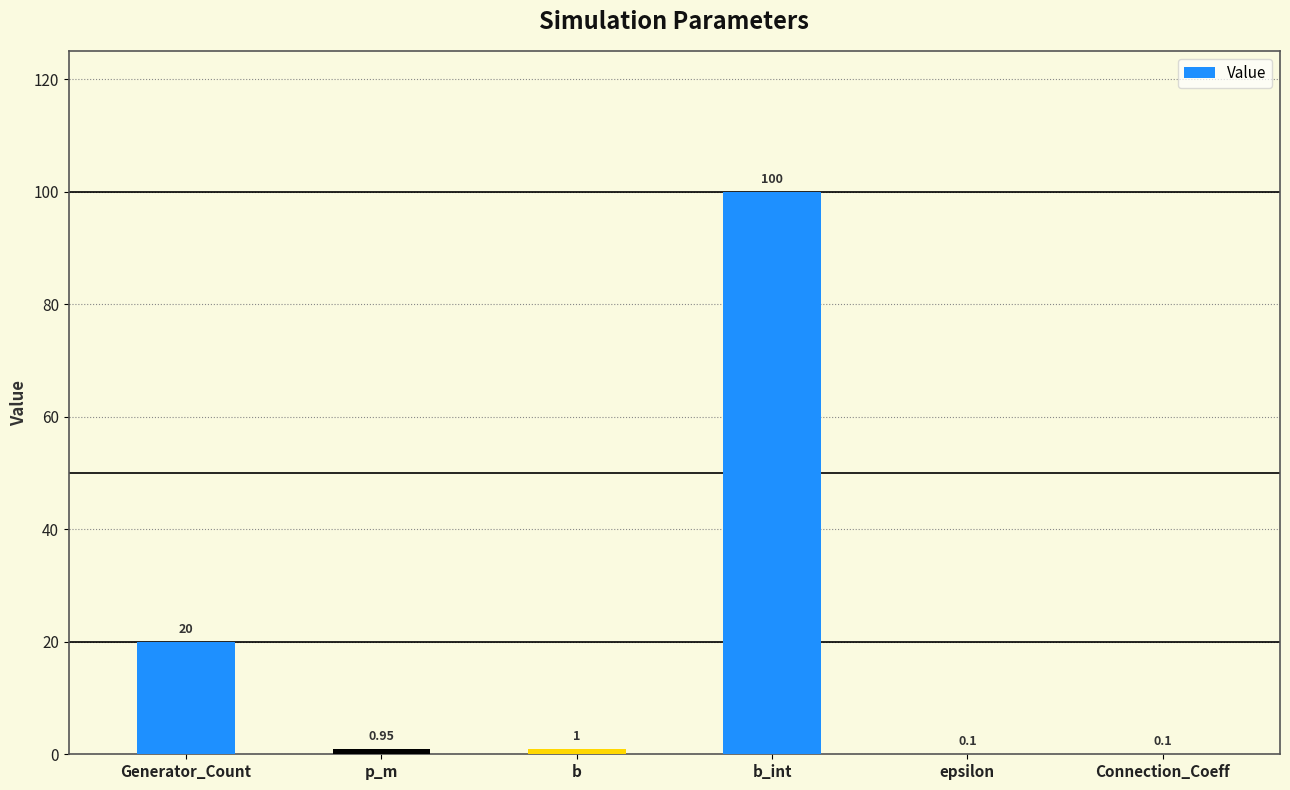

How many categories are shown in the chart?

6